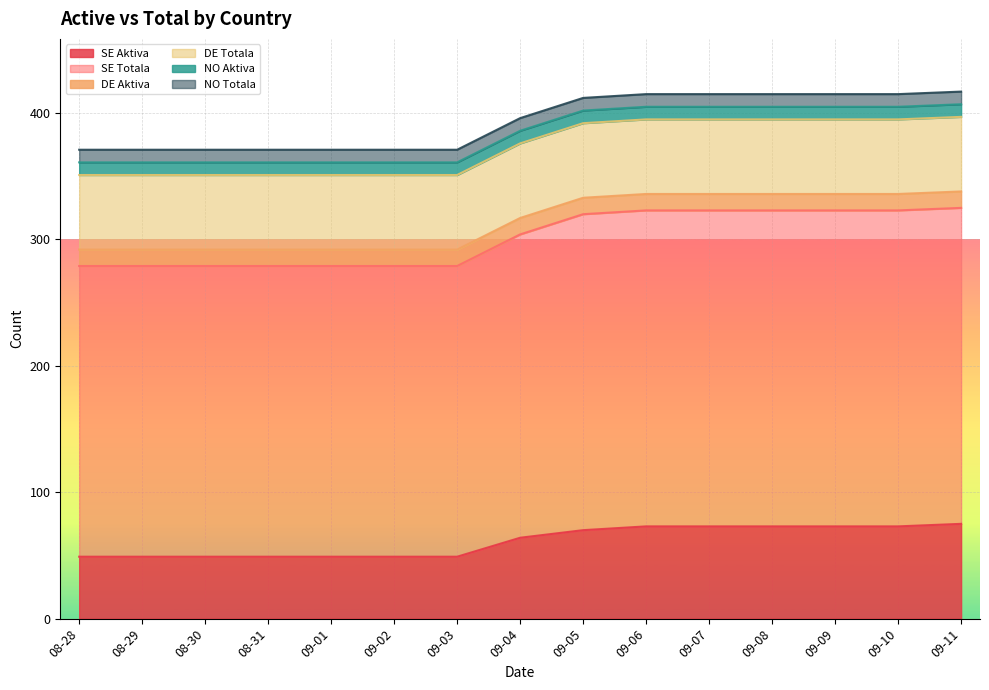

Which series has the largest total across all categories?

SE Totala